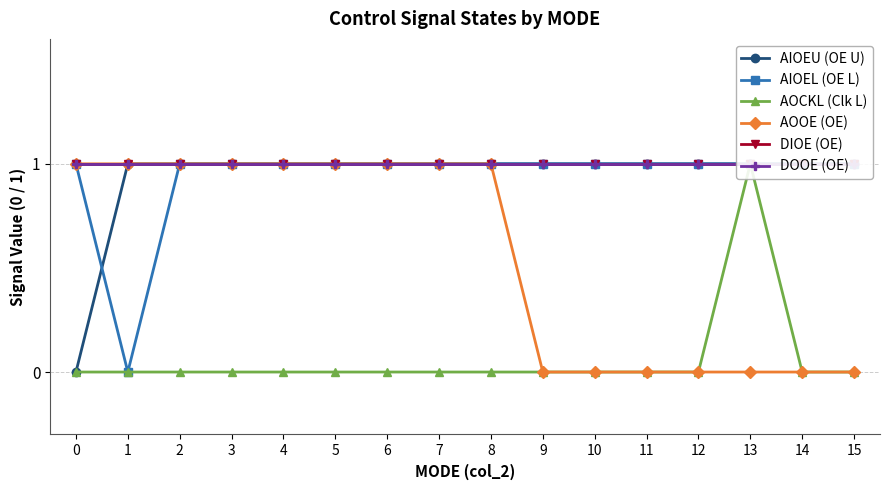

Reading left to right, list all the values displayed in this chart.

AIOEU (OE U): 0	1	1	1	1	1	1	1	1	1	1	1	1	1	1	1
AIOEL (OE L): 1	0	1	1	1	1	1	1	1	1	1	1	1	1	1	1
AOCKL (Clk L): 0	0	0	0	0	0	0	0	0	0	0	0	0	1	0	0
AOOE (OE): 1	1	1	1	1	1	1	1	1	0	0	0	0	0	0	0
DIOE (OE): 1	1	1	1	1	1	1	1	1	1	1	1	1	1	1	1
DOOE (OE): 1	1	1	1	1	1	1	1	1	1	1	1	1	1	1	1